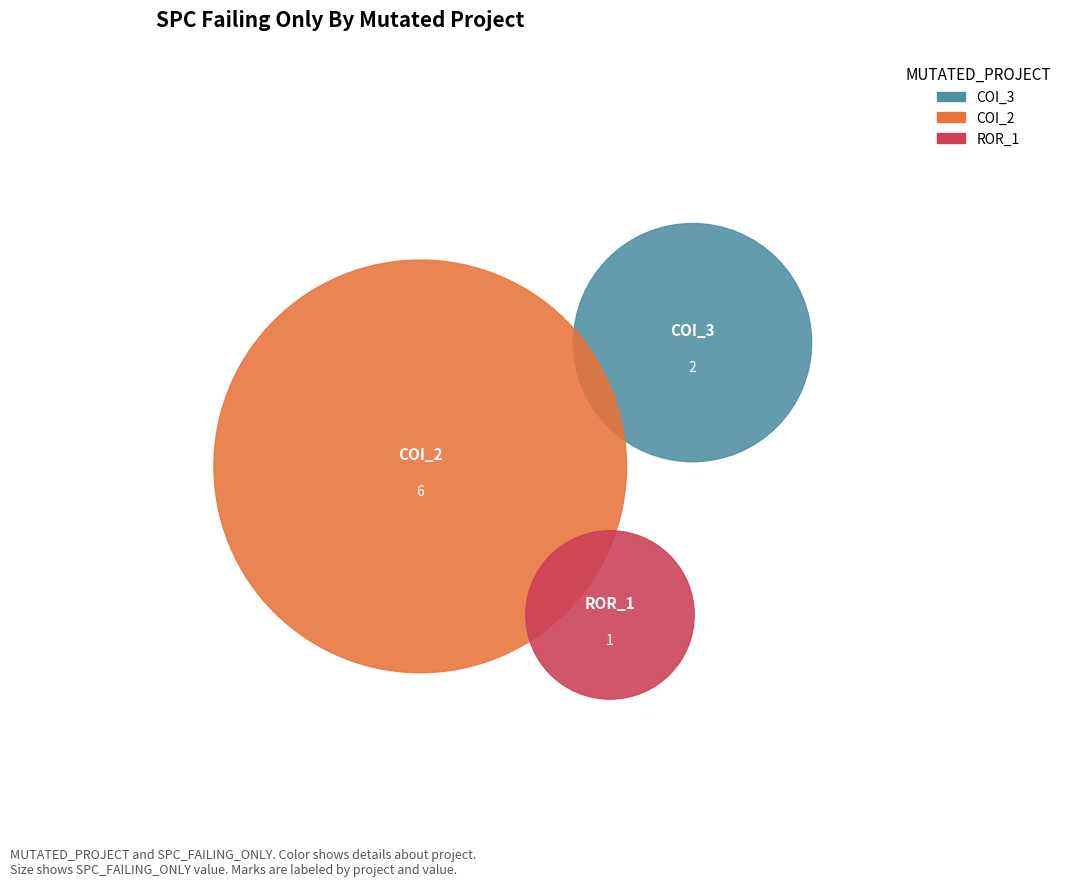

Is the sum of Forward.EmailSystem.Client.ROR_1 and AutoResponder.EmailSystem.Client.COI_2 greater than half?

Yes